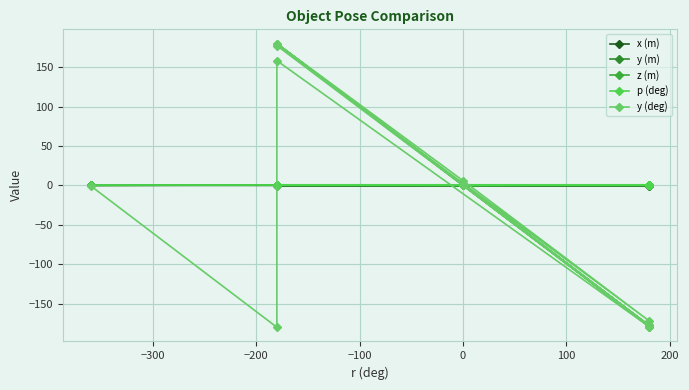

What is the sum of all x (m) values?

6.0